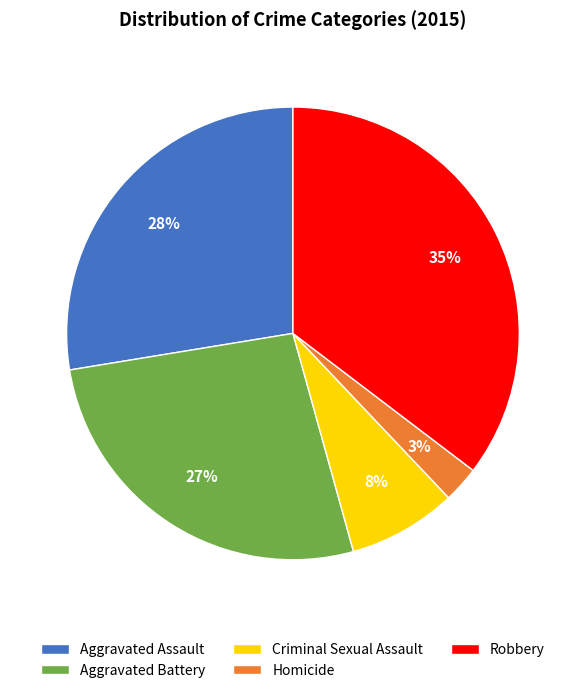

Is there a majority slice in this chart?

No